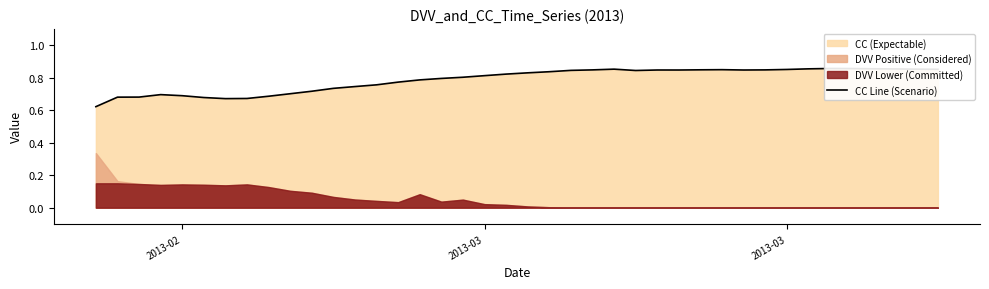

Reading left to right, extract all data points from this chart.

0.6	0.7	0.7	0.7	0.7	0.7	0.7	0.7	0.7	0.7	0.7	0.7	0.7	0.8	0.8	0.8	0.8	0.8	0.8	0.8	0.8	0.8	0.8	0.8	0.9	0.8	0.8	0.8	0.8	0.8	0.8	0.8	0.9	0.9	0.9	0.9	0.9	0.9	0.9	0.9